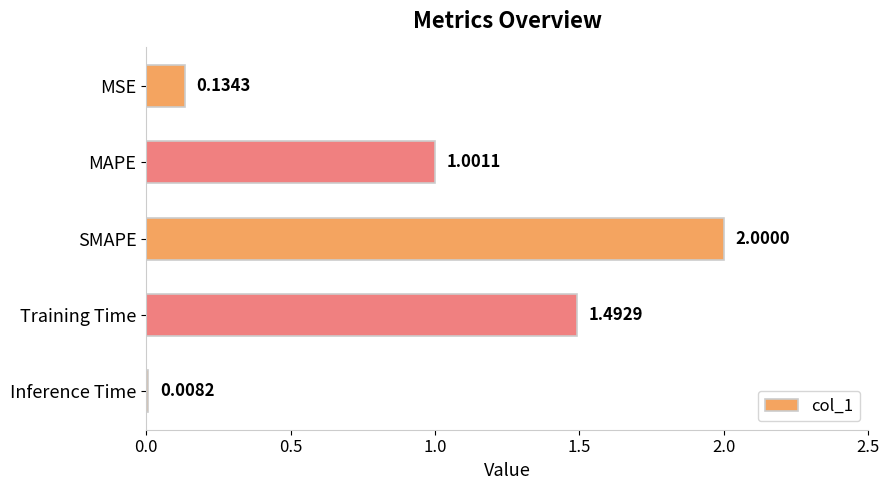

Between Inference Time and SMAPE, which is larger?

SMAPE